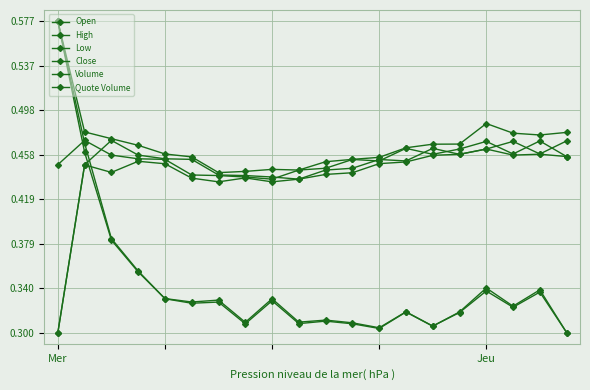

Count the number of categories in the chart.

20